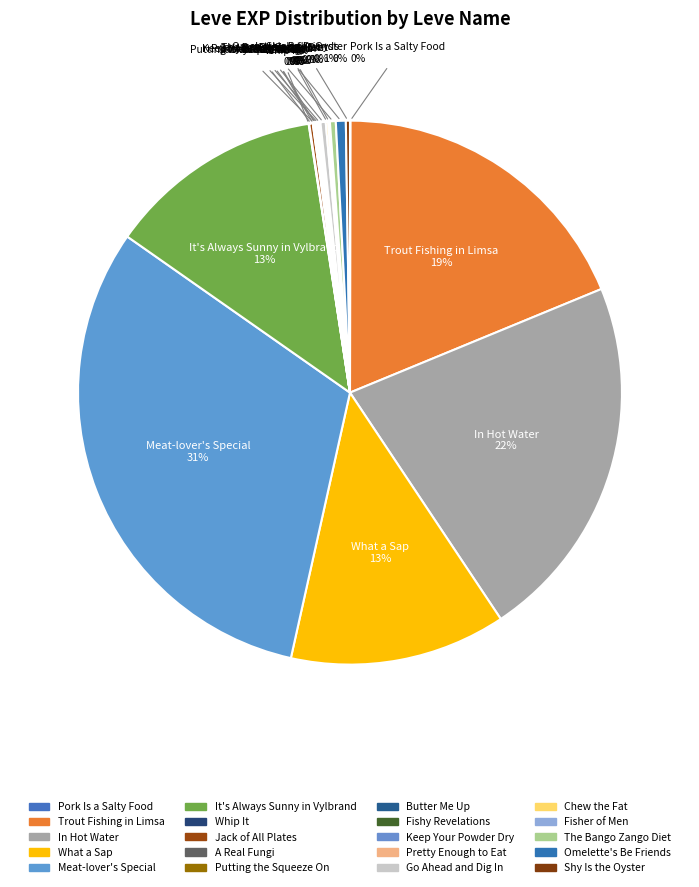

To the nearest percent, what is the difference between the largest and smallest slice percentages?

31%